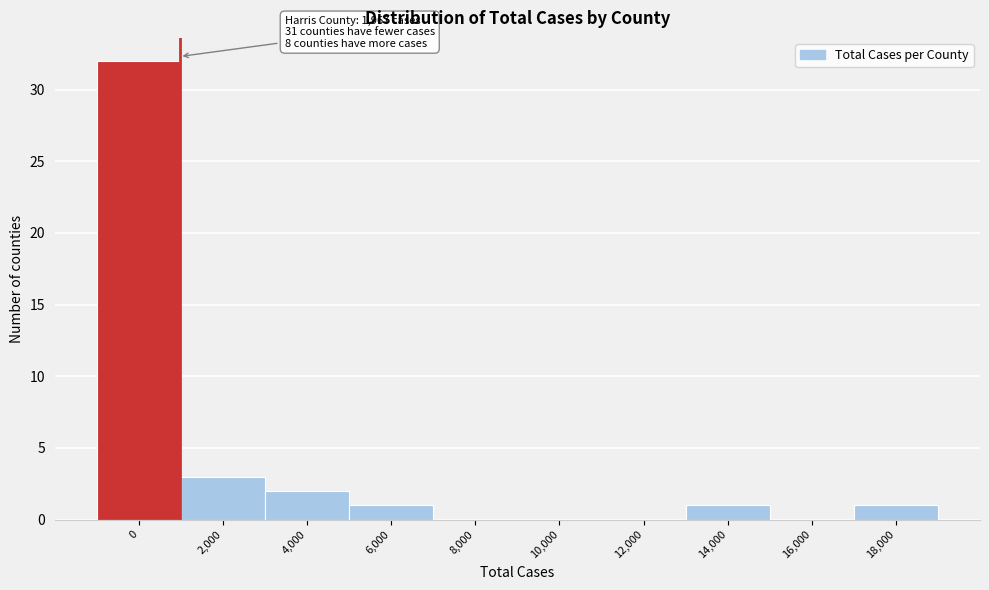

Reading left to right, extract all data points from this chart.

0=32	2,000=3	4,000=2	6,000=1	8,000=0	10,000=0	12,000=0	14,000=1	16,000=0	18,000=1